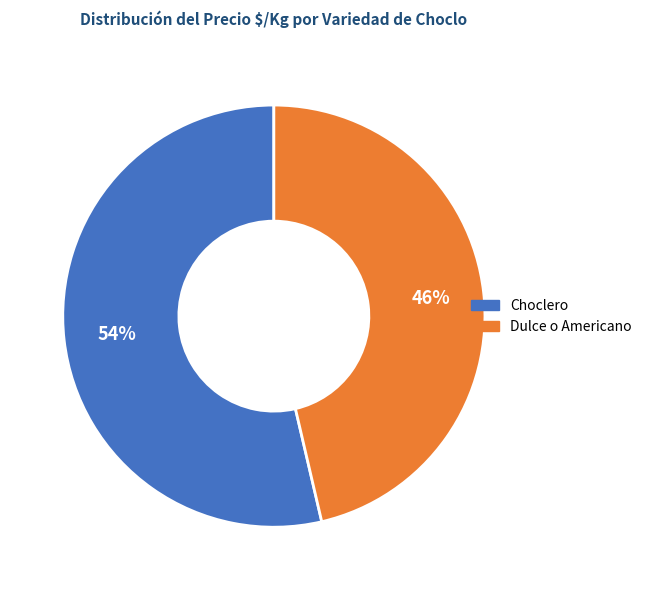

To the nearest percent, what percentage of the pie is Dulce o Americano?

46%